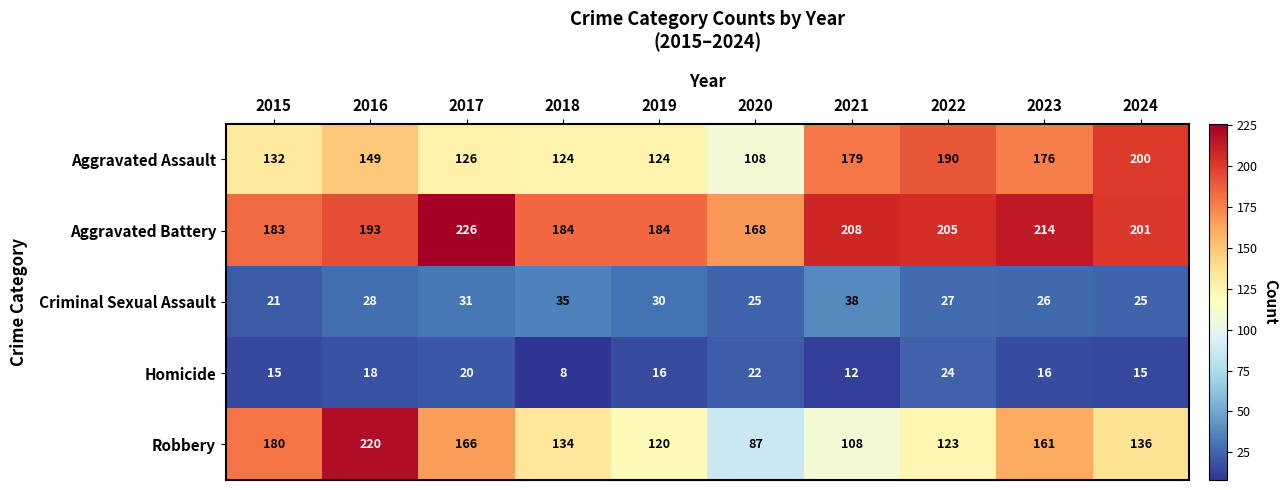

Where is Aggravated Assault nearest to the value 154?

2016